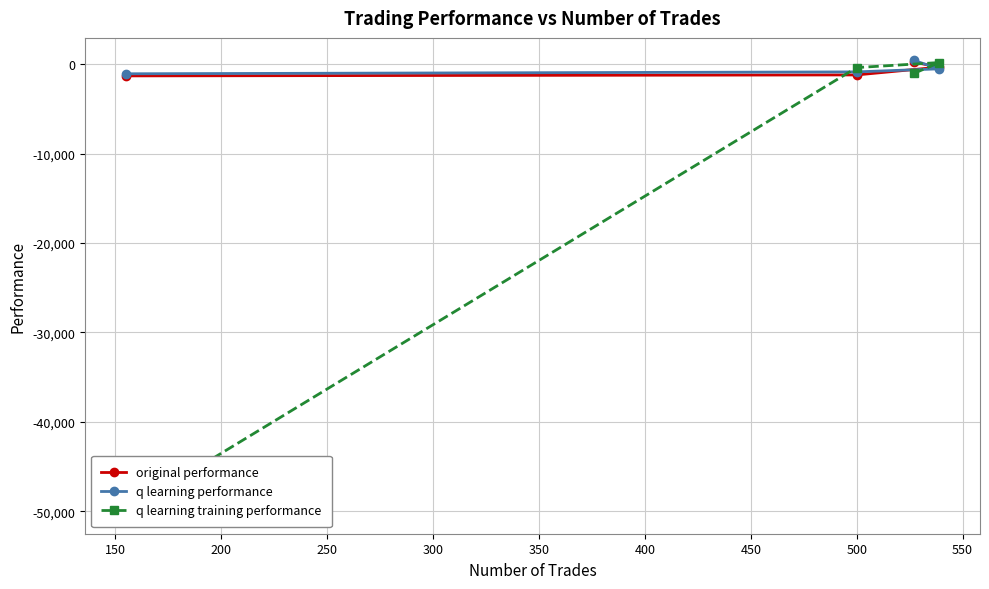

How many lines are shown in the chart?

3